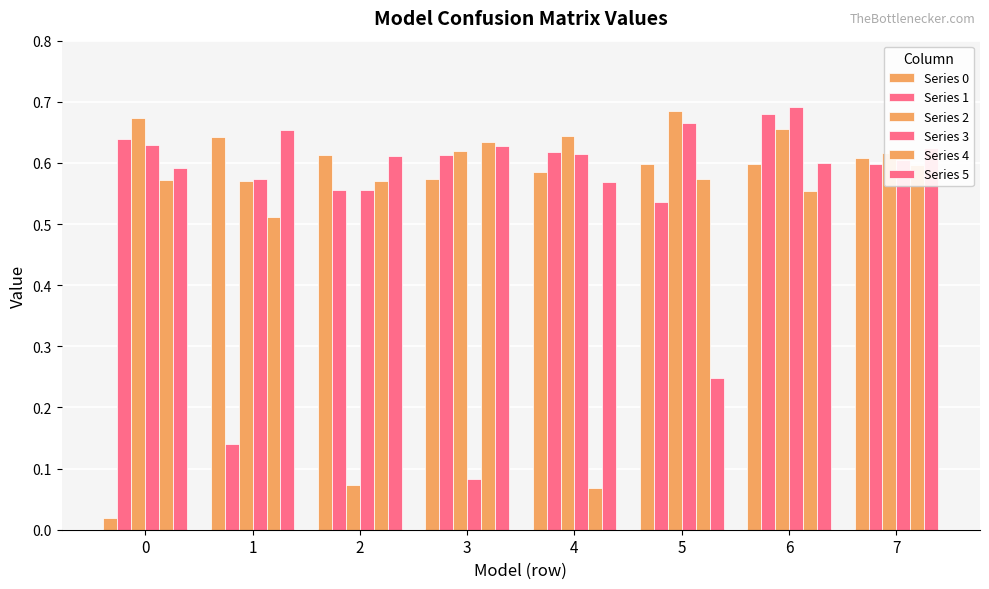

Which series has the largest range (max minus min)?

Series 0